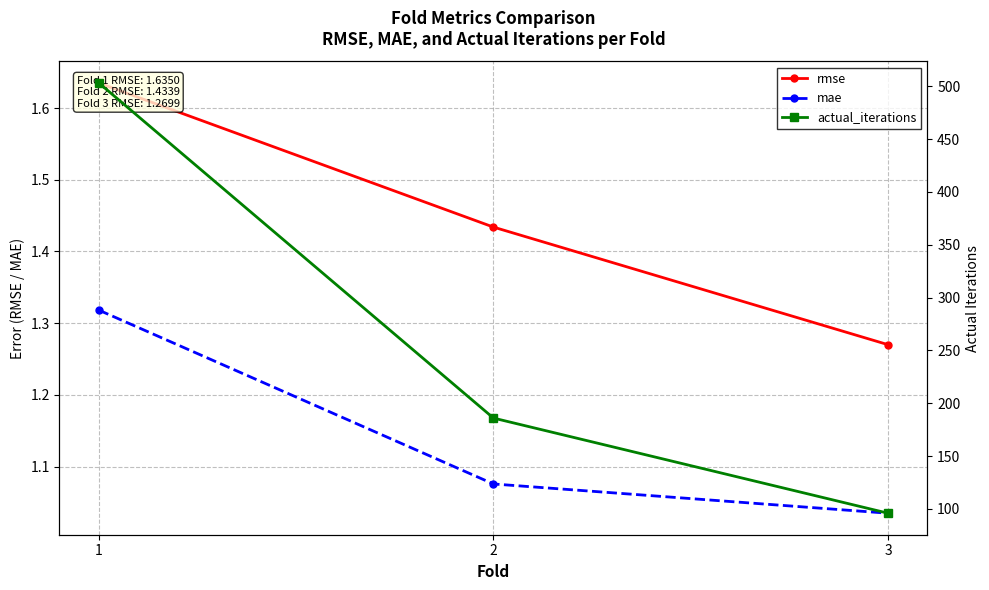

Rank the series by their maximum value, from highest to lowest.

actual_iterations, rmse, mae